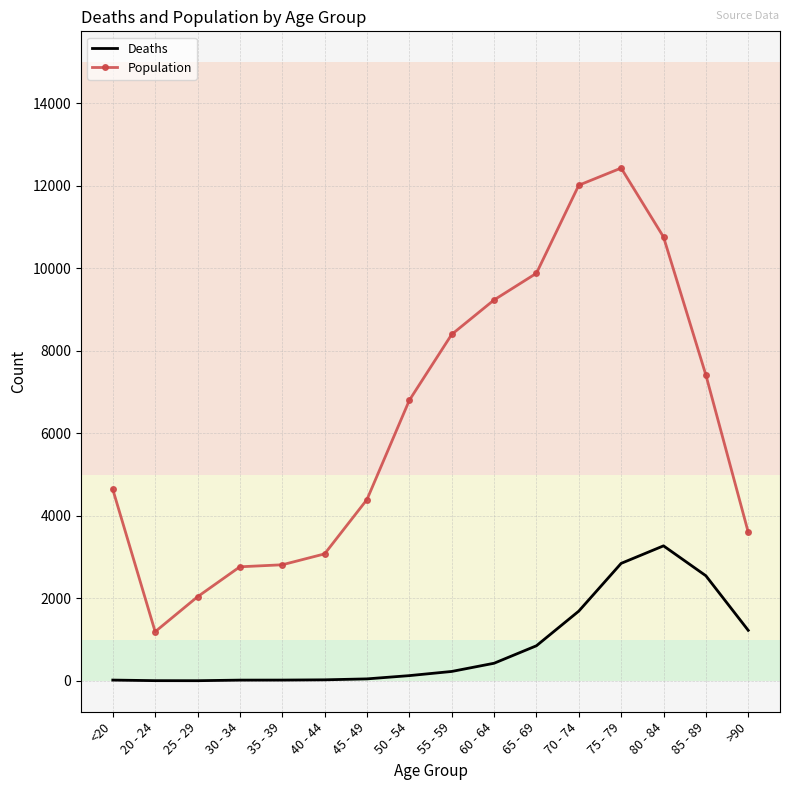

List the series in order of their overall mean, lowest first.

Deaths, Population